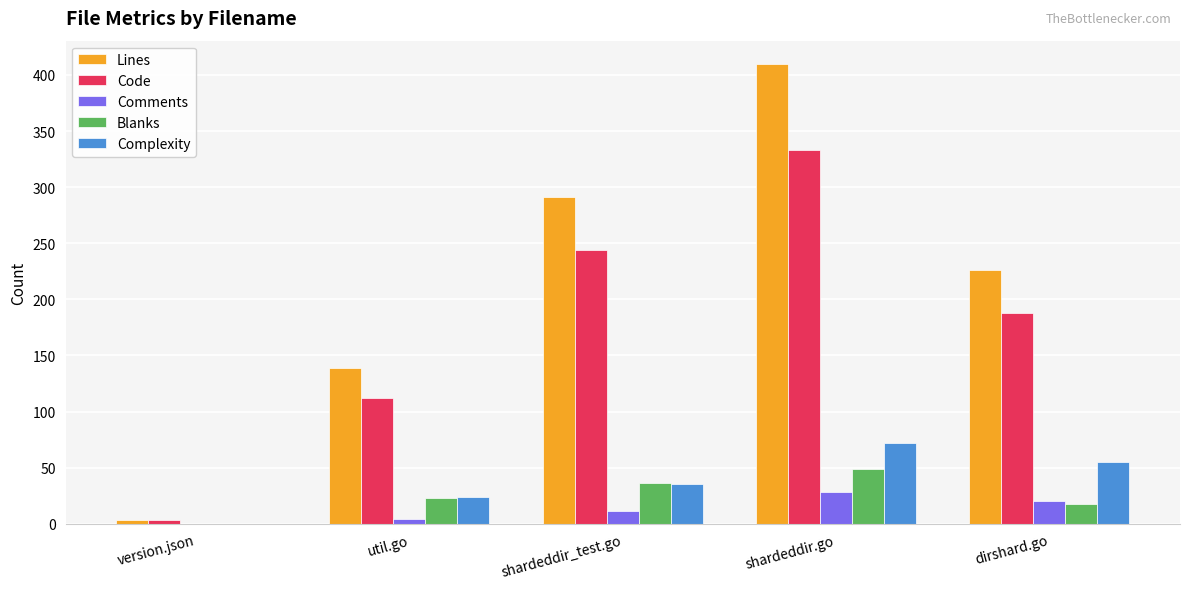

What is the total value across all series at shardeddir_test.go?

617